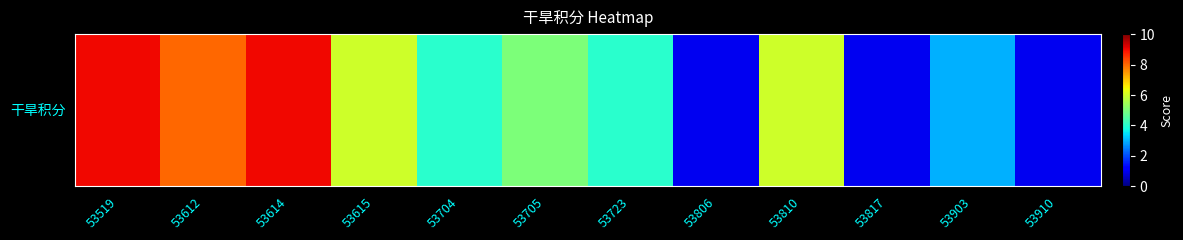

What is the smallest value displayed?

1